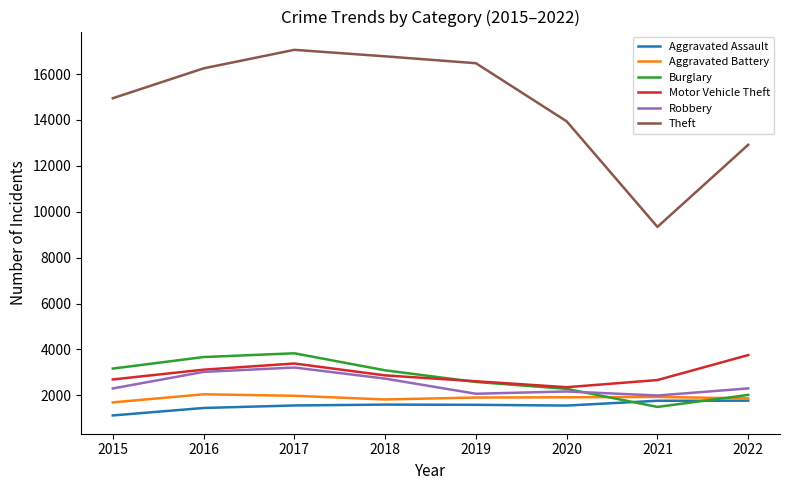

Where is the first local maximum for Motor Vehicle Theft?

2017